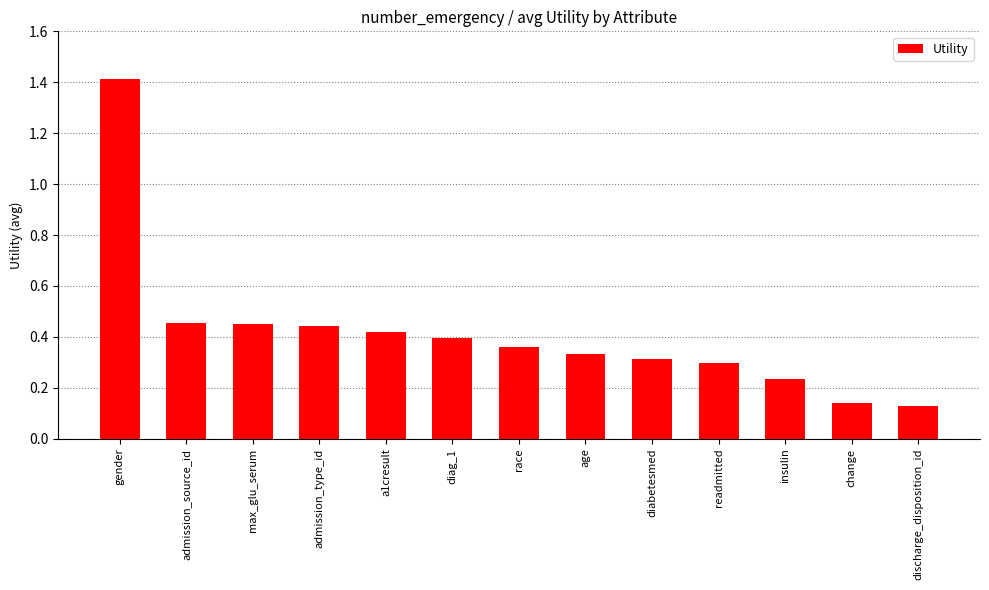

Count the number of categories in the chart.

13